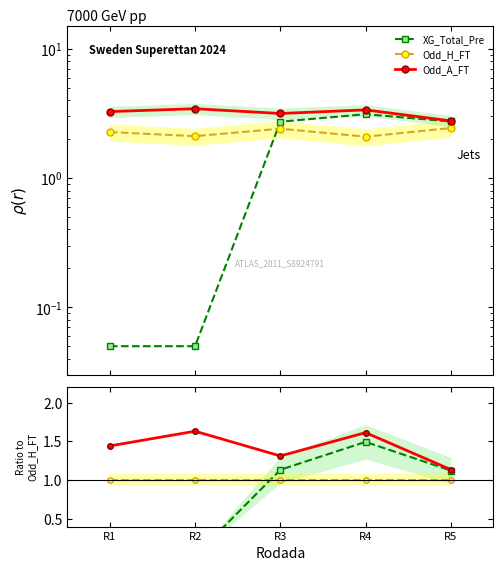

Is it true that Odd_A_FT equals 2.8 at R2?

False